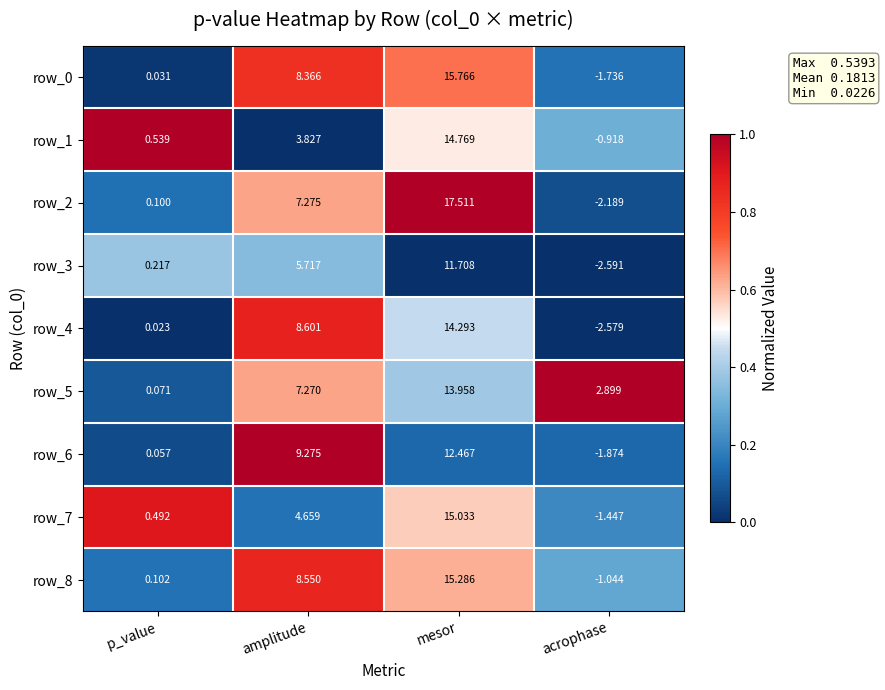

How many values in the row_1 series are below 3?

2